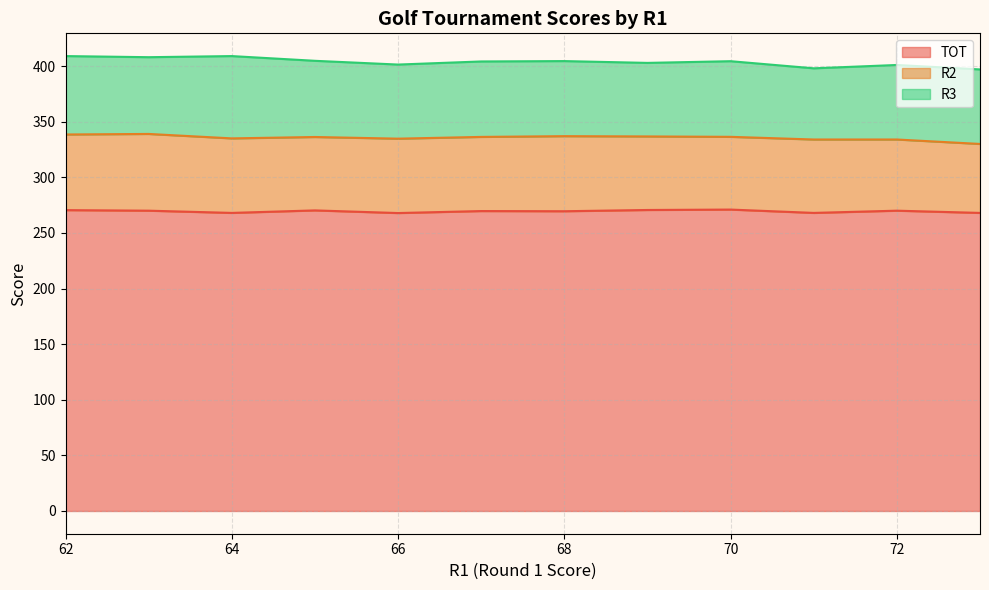

The value of TOT at 66 is 377. True or false?

False